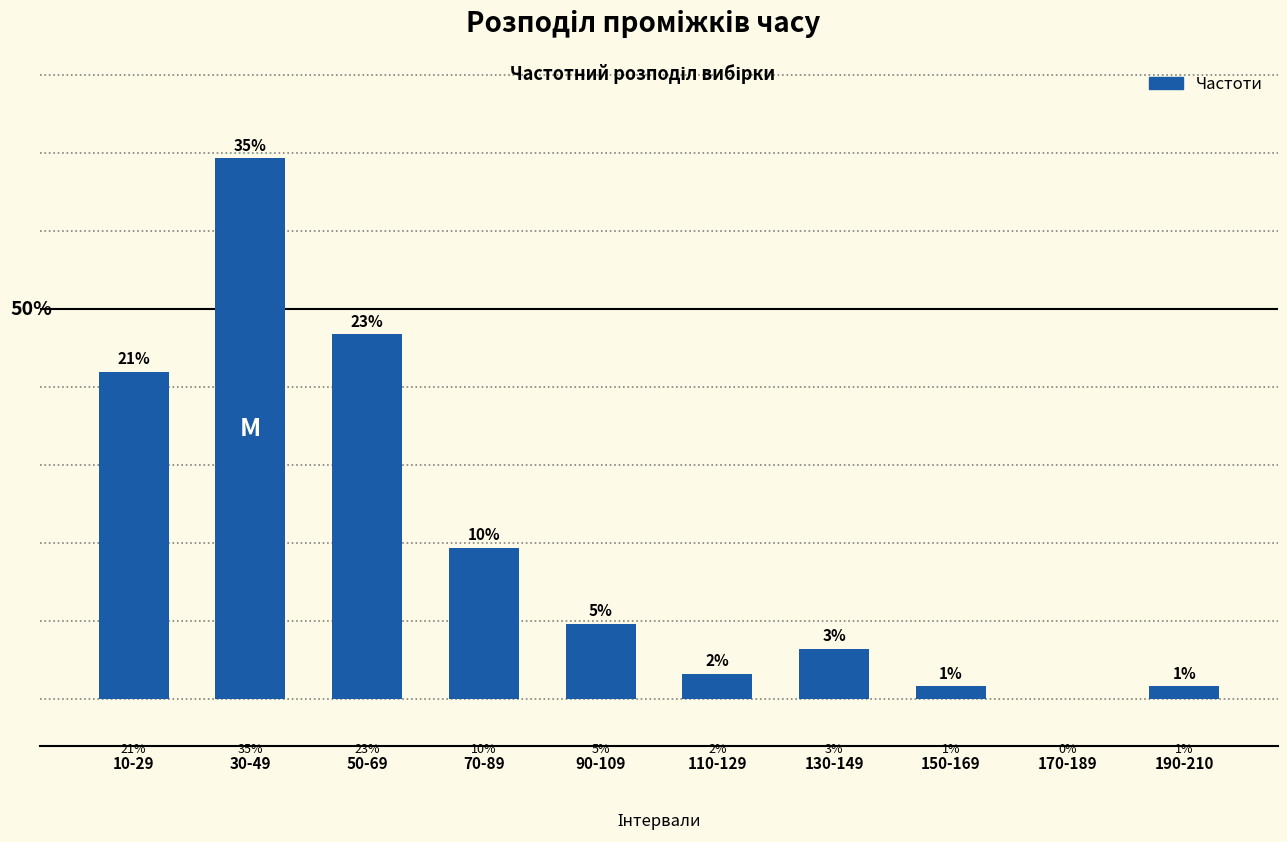

Which label corresponds to the smallest value in the chart?

170-189